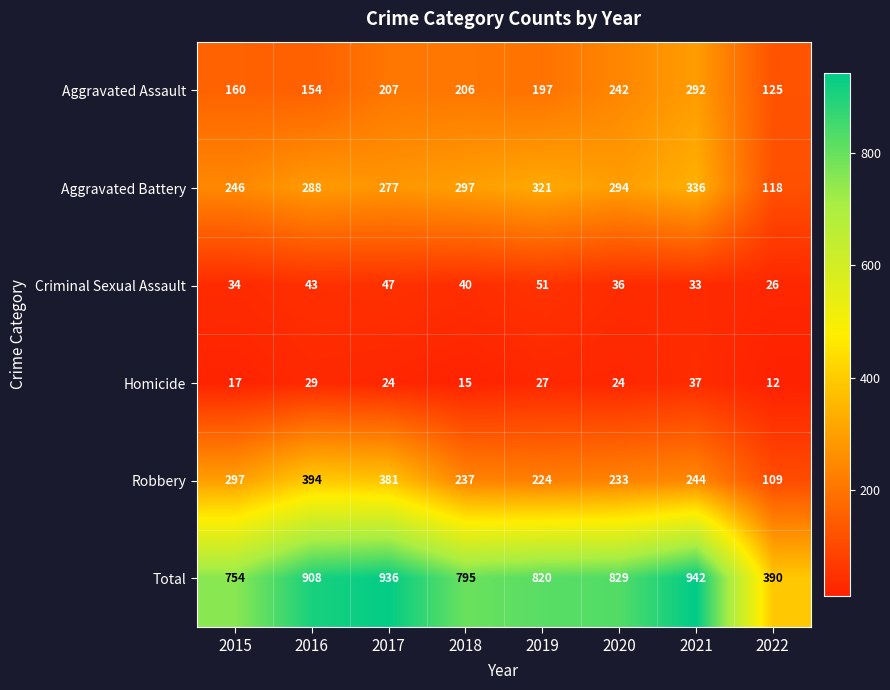

At 2019, list the series in order from largest to smallest.

Total, Aggravated Battery, Robbery, Aggravated Assault, Criminal Sexual Assault, Homicide